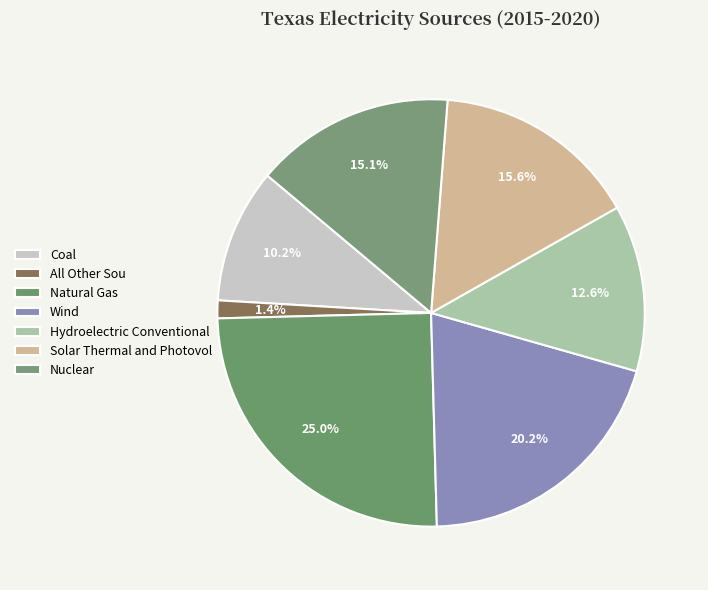

How many slices are in this pie chart?

7